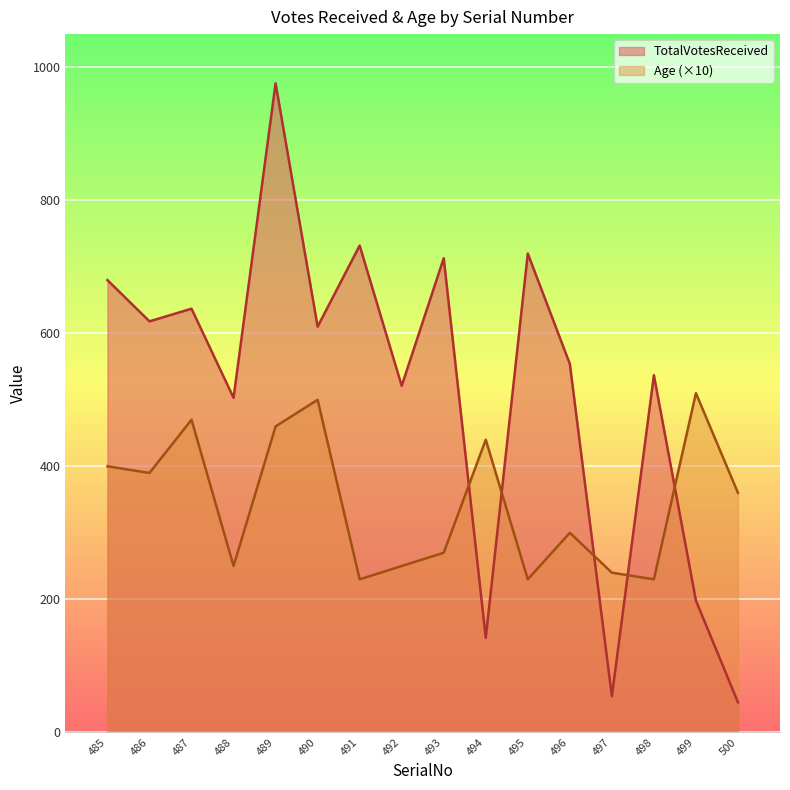

Between which two adjacent categories do Age and TotalVotesReceived first intersect?

493 and 494